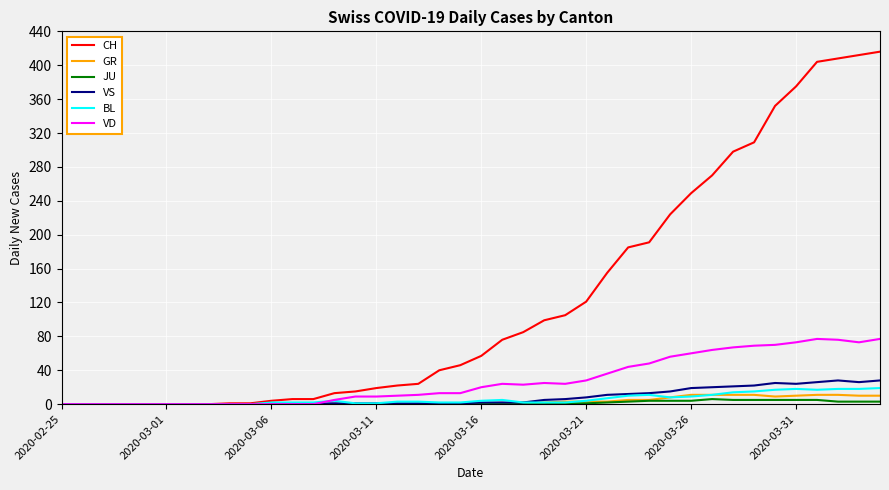

Which series has the widest spread of values?

CH